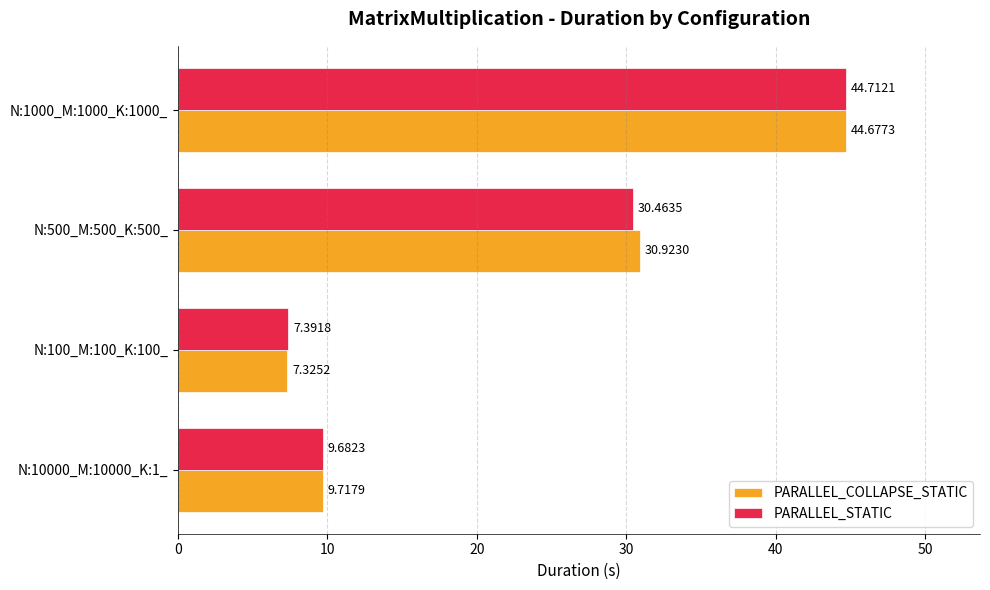

At which label does PARALLEL_COLLAPSE_STATIC reach its peak?

N:1000_M:1000_K:1000_